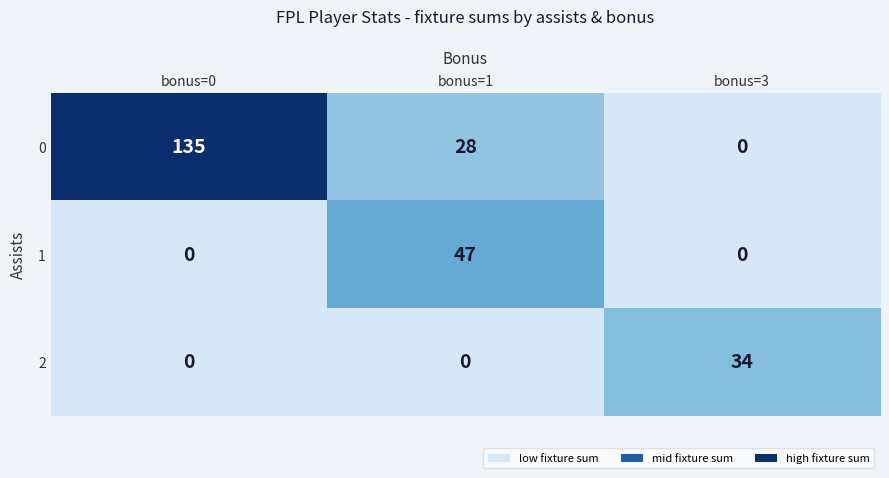

How many positive values does the 2 series have?

1